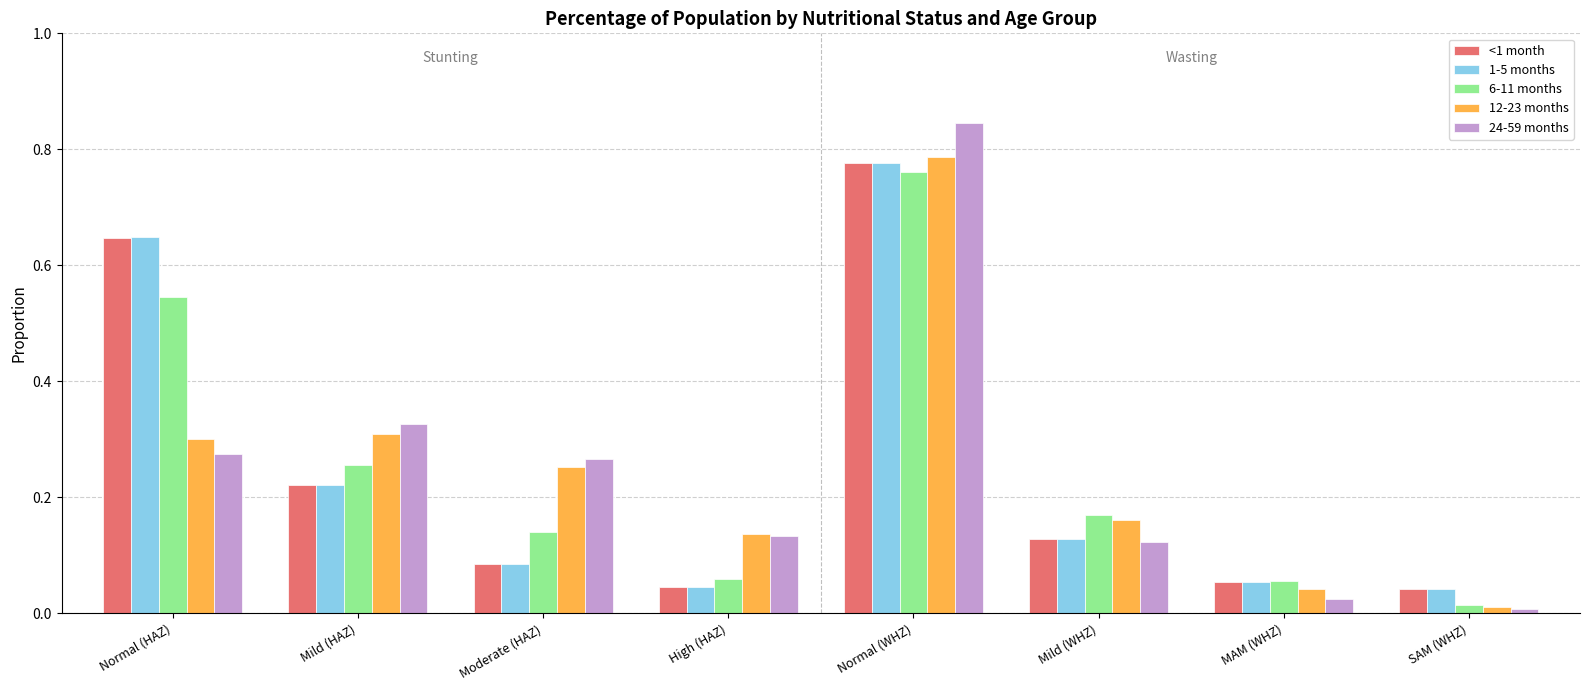

What position from the left is MAM (WHZ)?

7